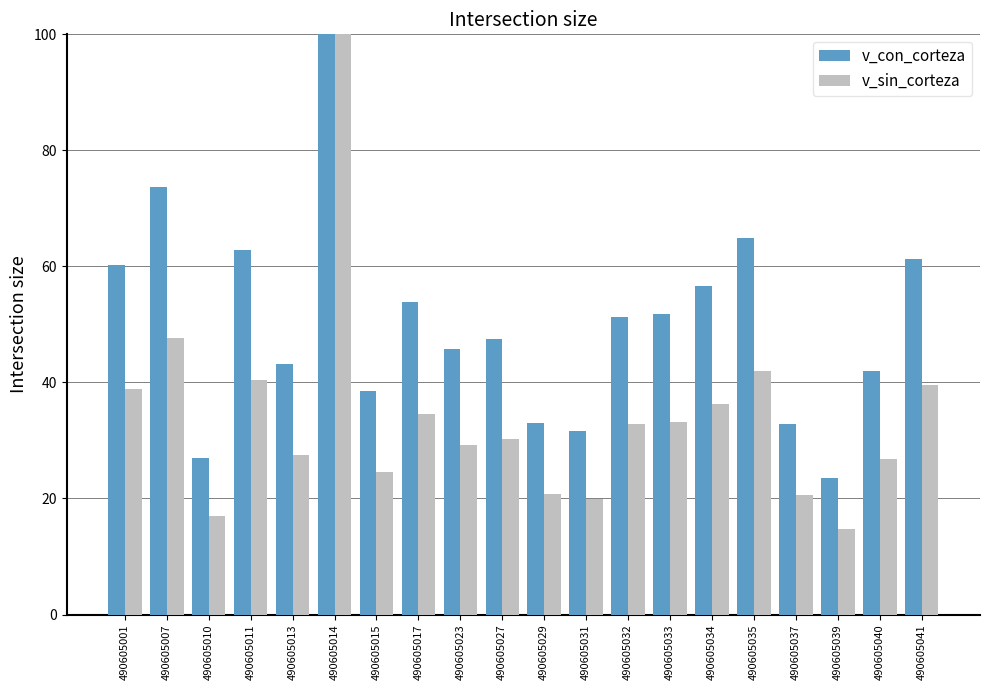

The value of v_sin_corteza at 490605035 is 9.3. True or false?

False